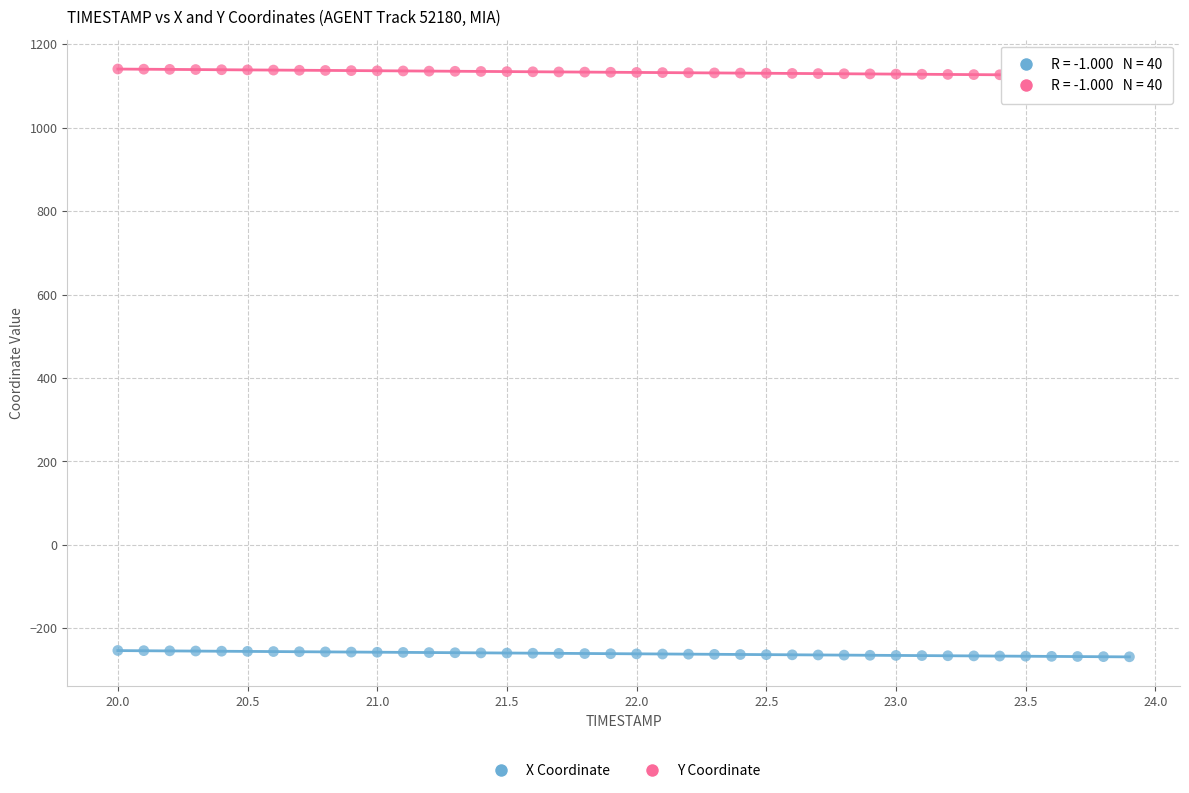

Which series contains the lowest Y value?

X Coordinate